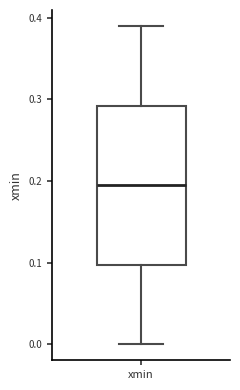

Read this box plot against the y-axis: the position of the median line, the range covered by the box, and the ends of both whiskers. The values are not printed on the chart, so give them approximately, as read against the axis.

median 0.20, box 0.10 to 0.29, whiskers 0.00 to 0.39